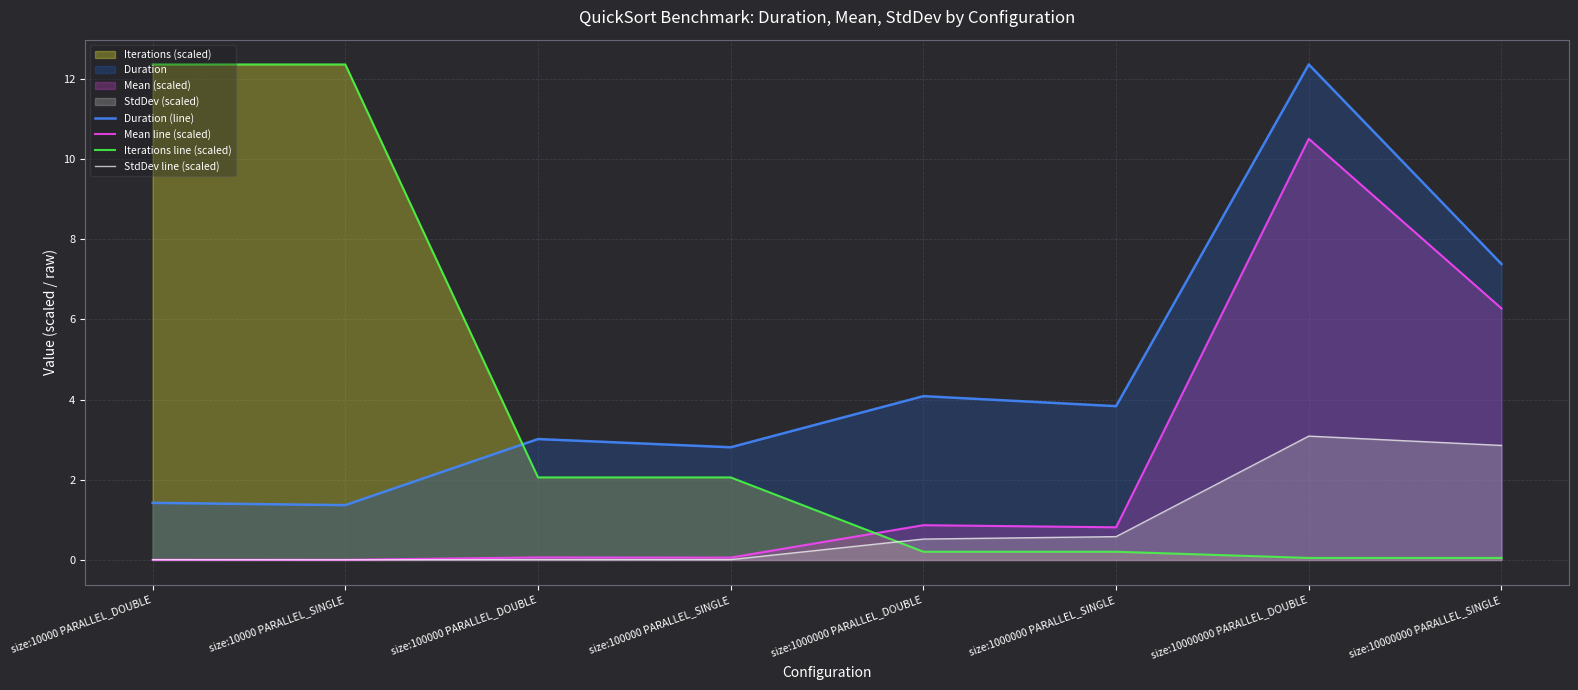

The Duration (line) series shows 2.8 at size:100000 PARALLEL_SINGLE. True or false?

True